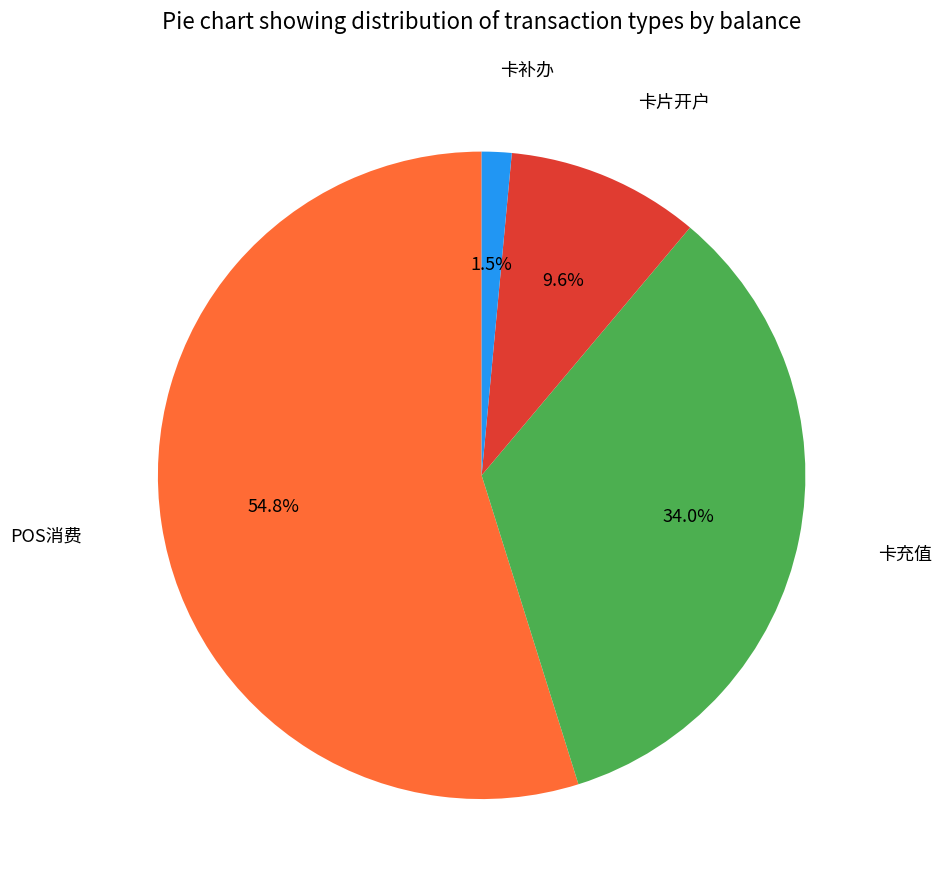

Does any single category account for the majority?

Yes